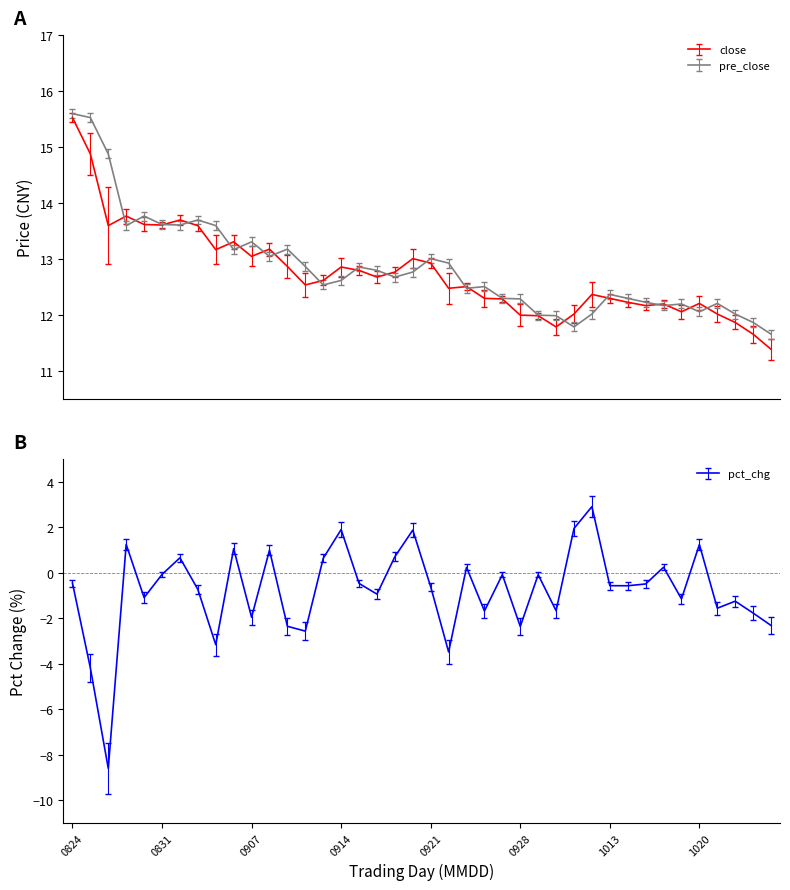

What is the highest value of the pre_close series?

15.6